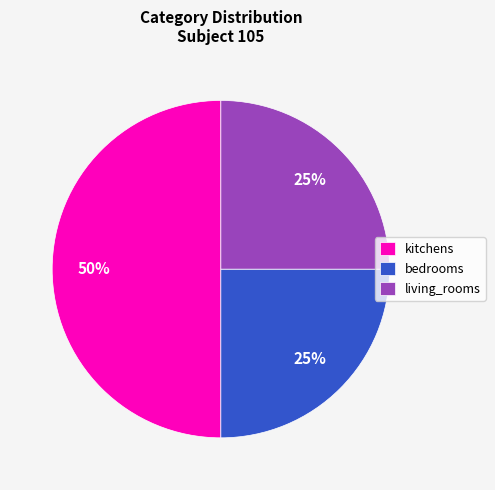

How many slices are in this pie chart?

3